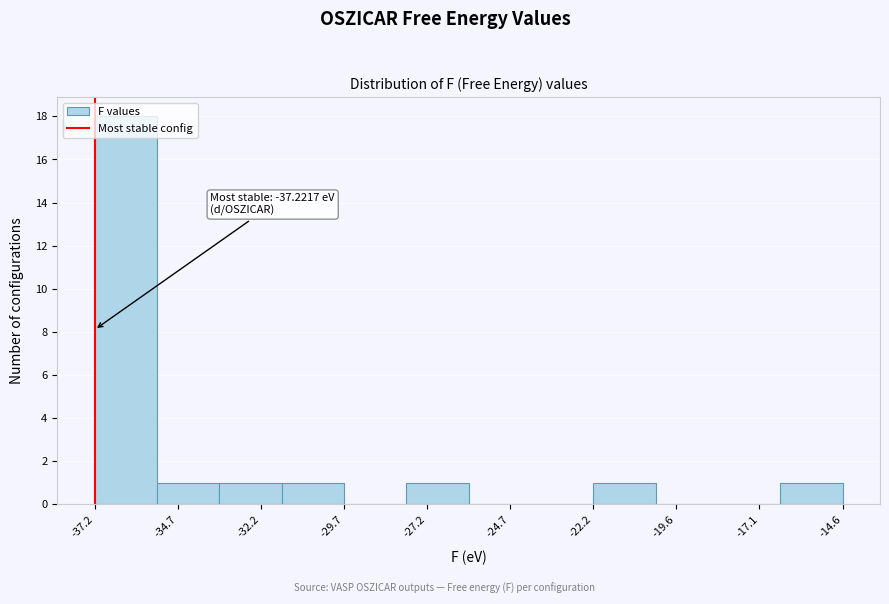

Read against the x-axis, roughly where is the centre of the tallest bar?

-36.5